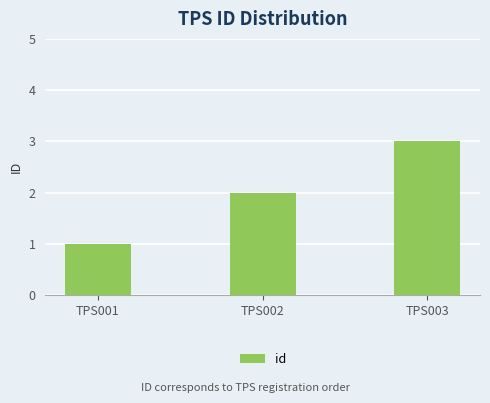

How many values are between 1 and 3?

3